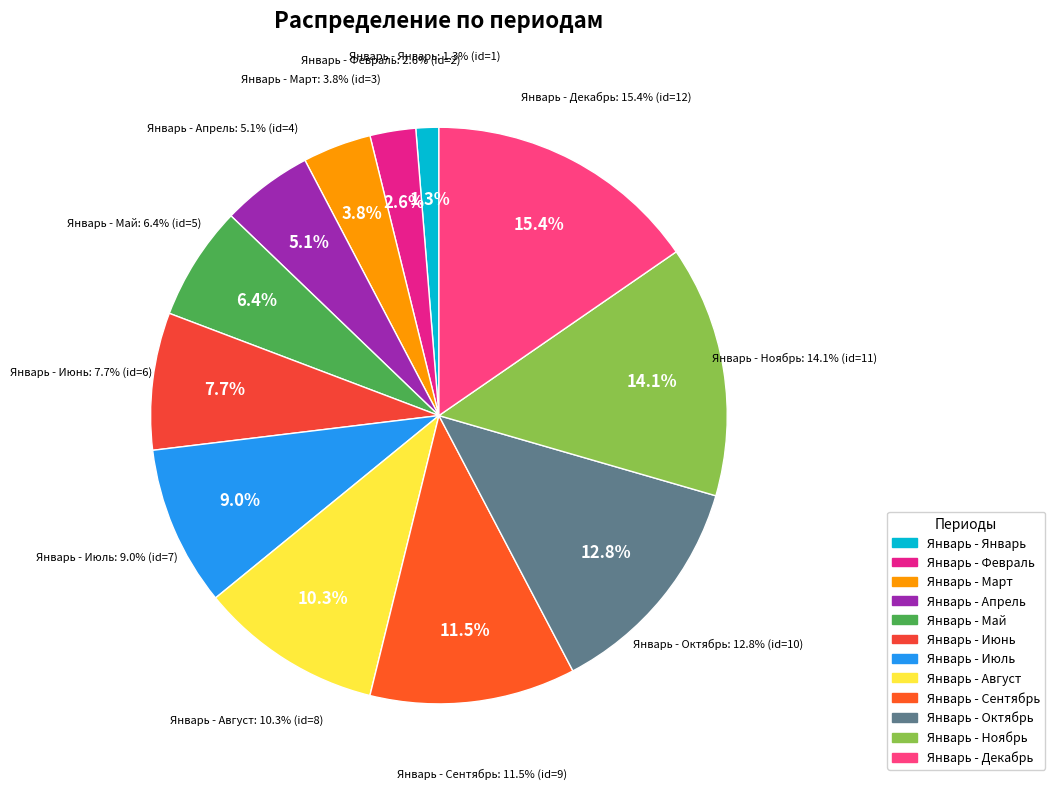

Does Январь - Май represent more than half of the total?

No